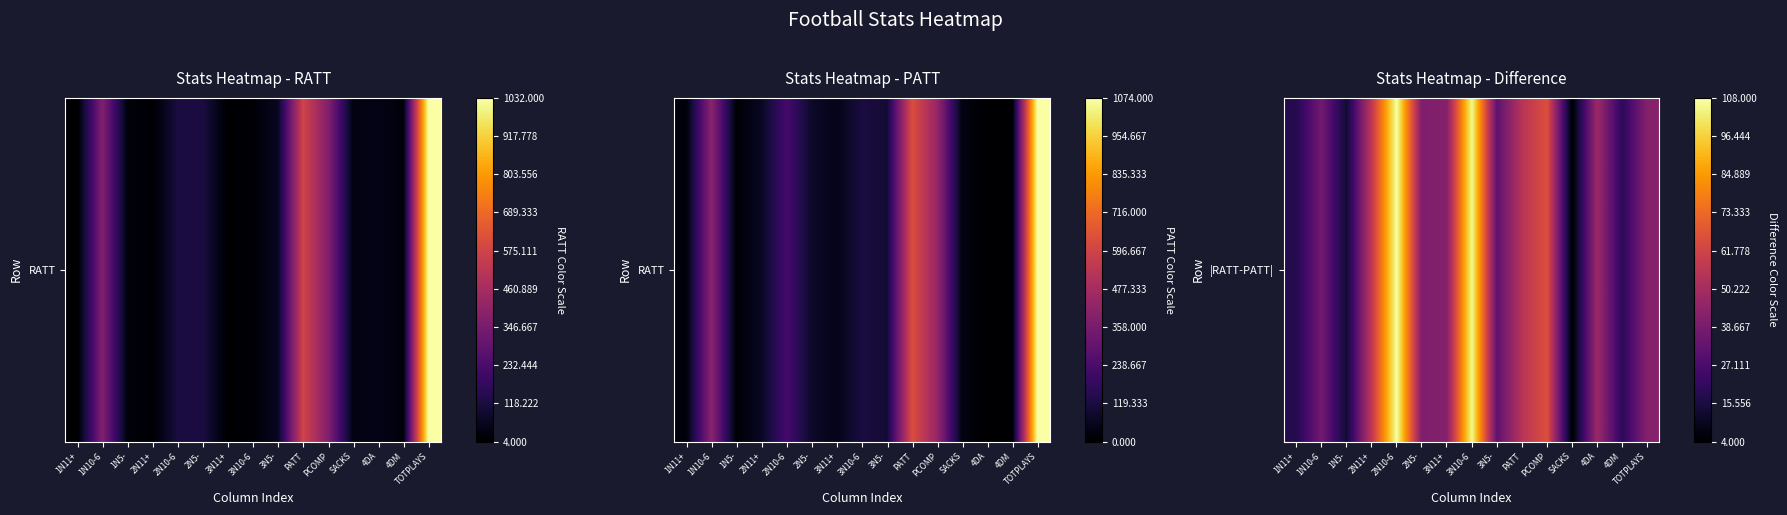

What is the maximum value shown in the chart?

108